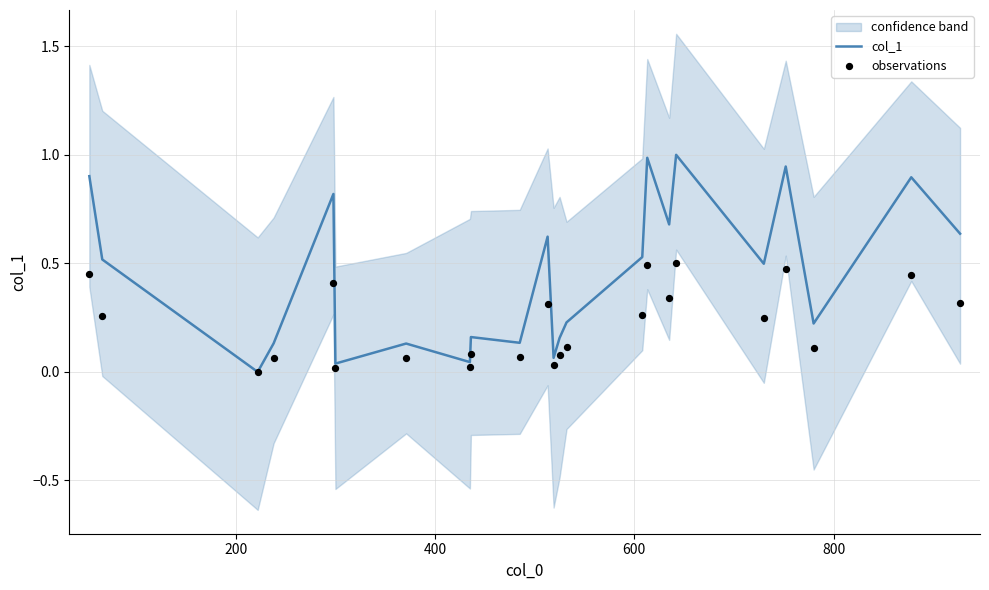

What is the maximum value for col_1?

1.0